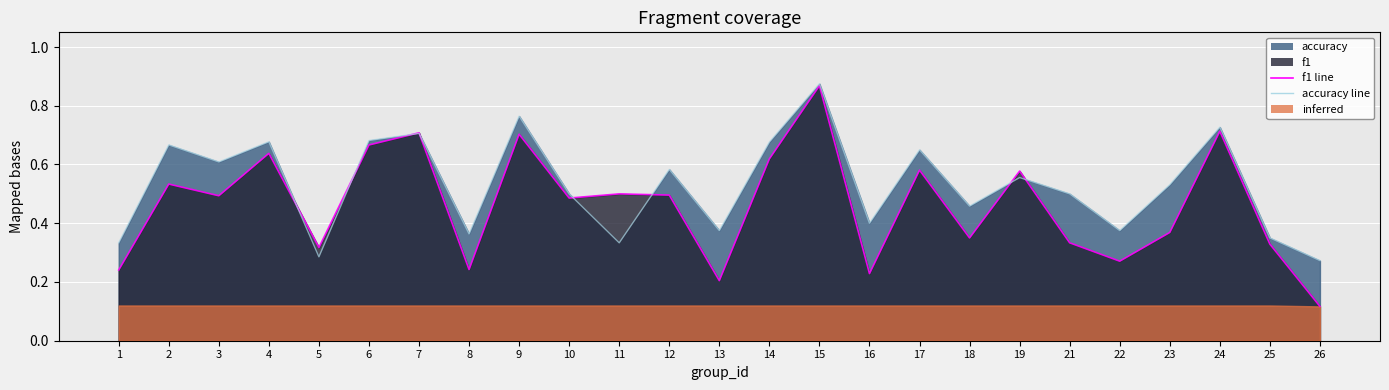

Which category has the lowest value in the f1 line series?

26